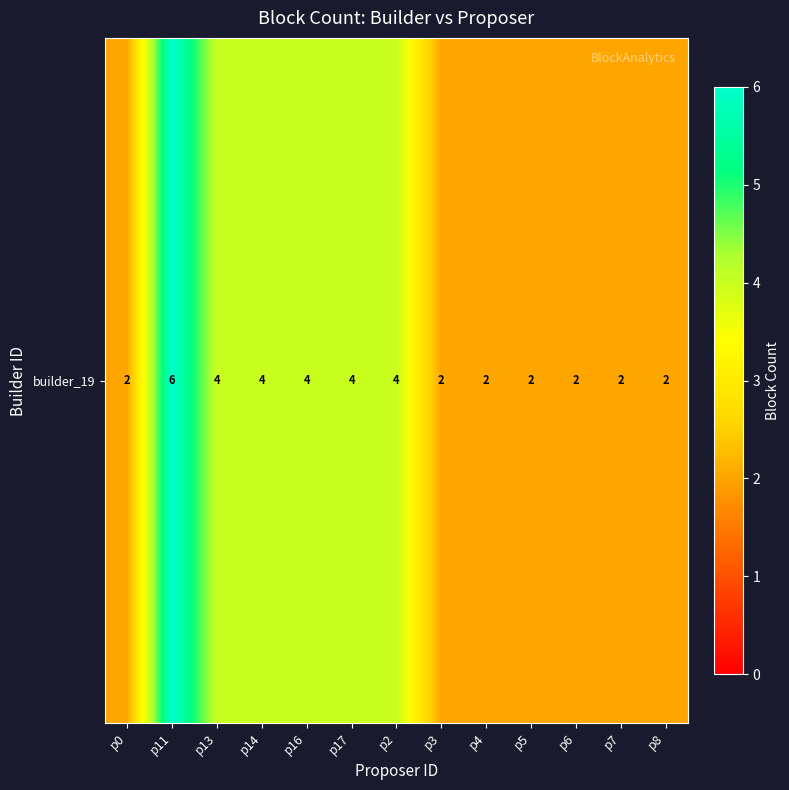

True or false: the data shows 1 at p13.

False